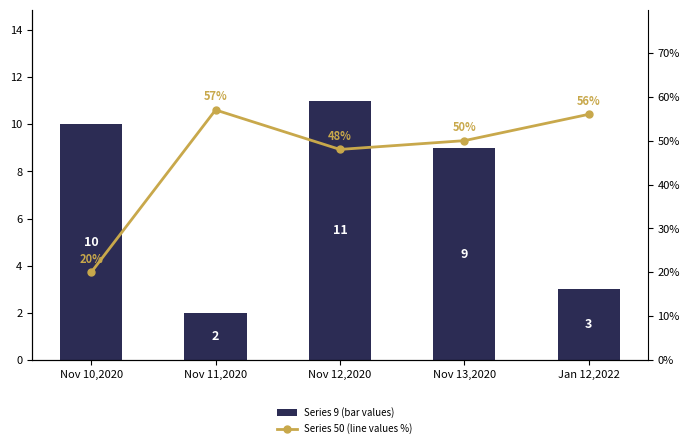

Is the value of 9 at Nov 11,2020 greater than the value of 50 at Jan 12,2022?

No